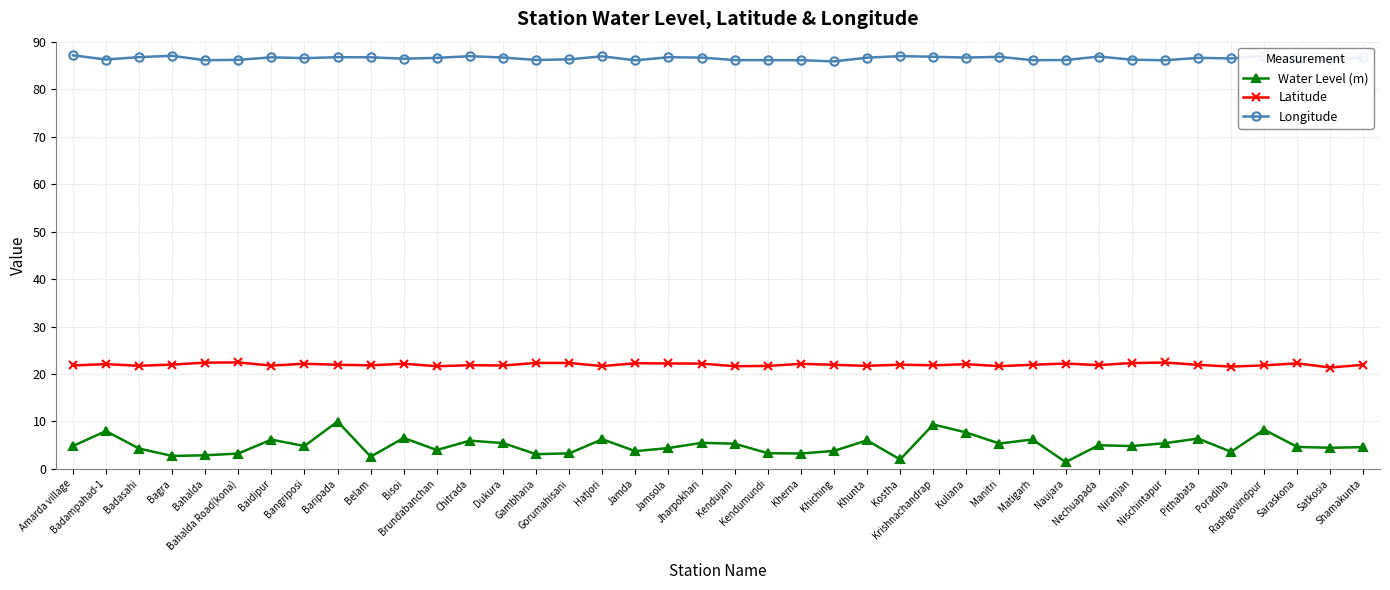

Is the value of Latitude at Pithabata greater than the value of Longitude at Brundabanchan?

No